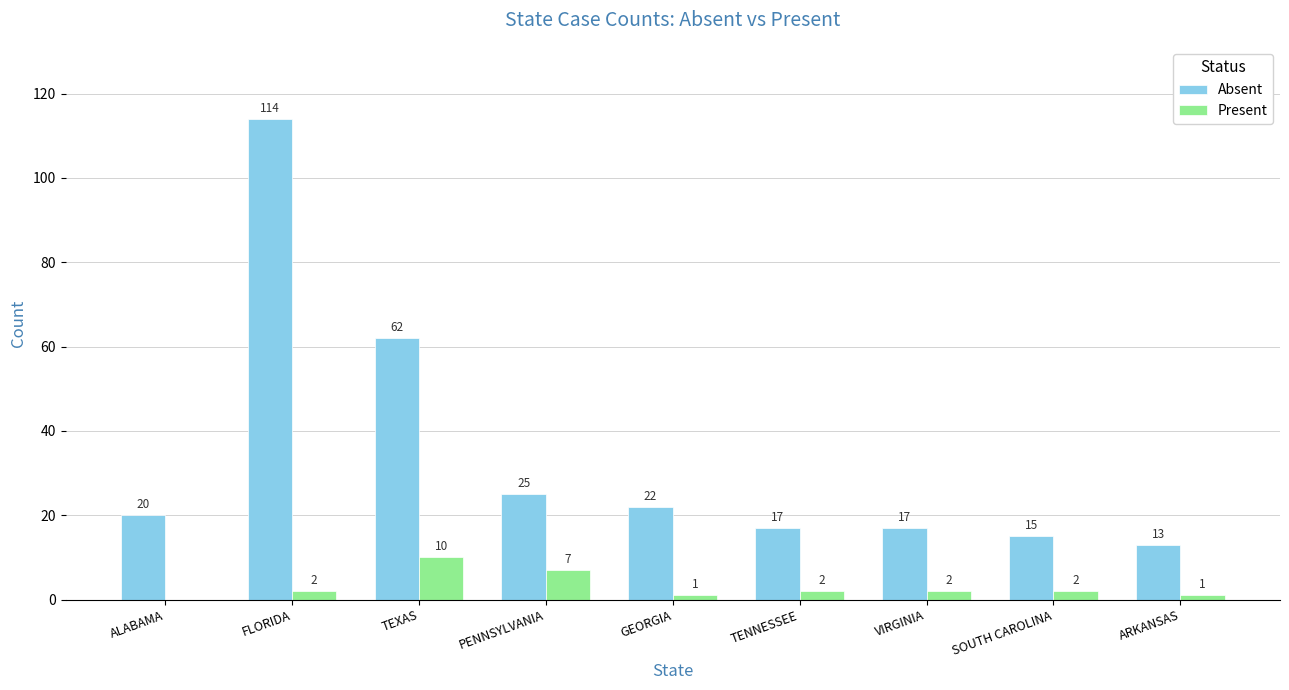

Which category has the highest value in the Absent series?

FLORIDA